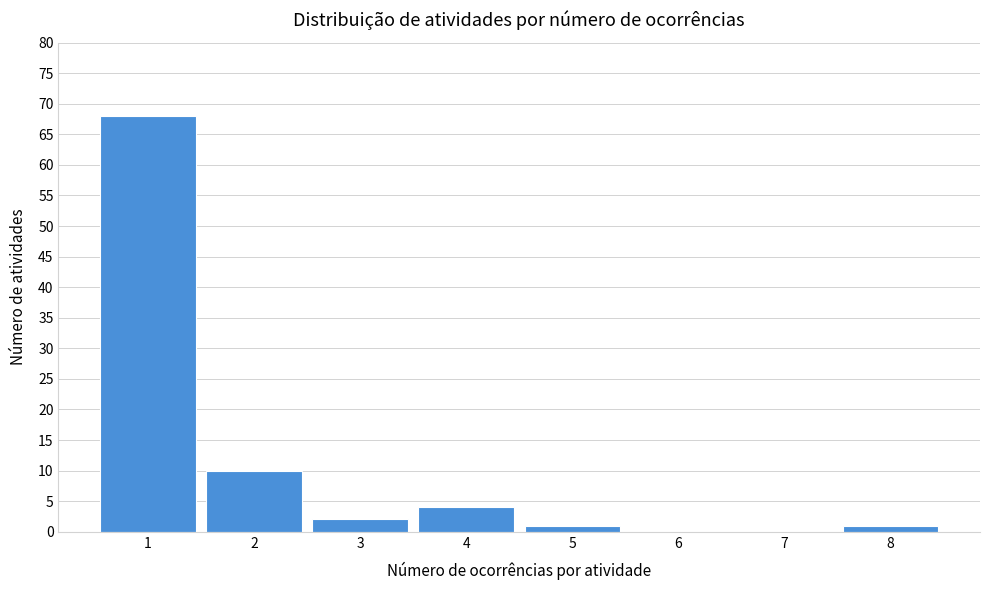

Reading right to left, what are all the values shown in this chart?

8=1	7=0	6=0	5=1	4=4	3=2	2=10	1=68